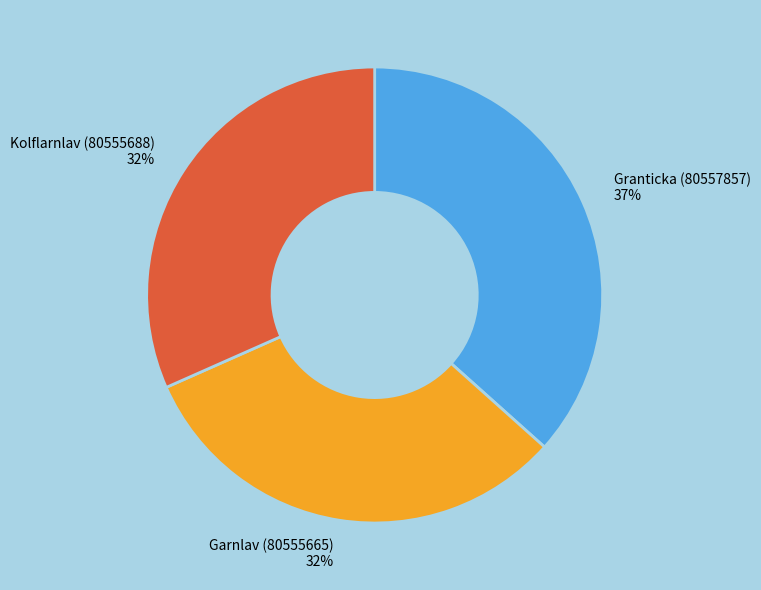

Which has a higher value, Kolflarnlav (80555688) or Granticka (80557857)?

Granticka (80557857)